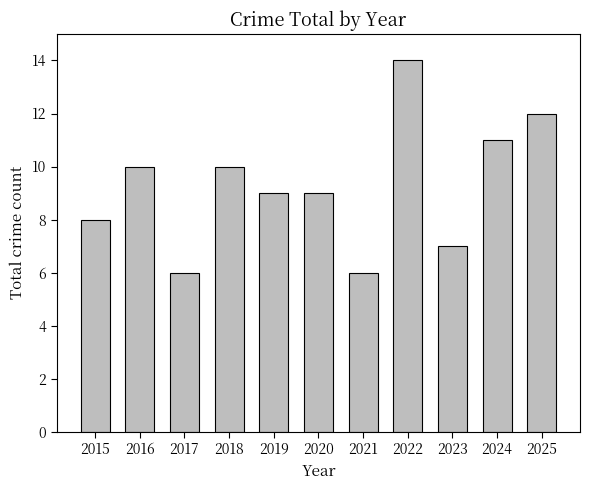

Count the number of categories in the chart.

11